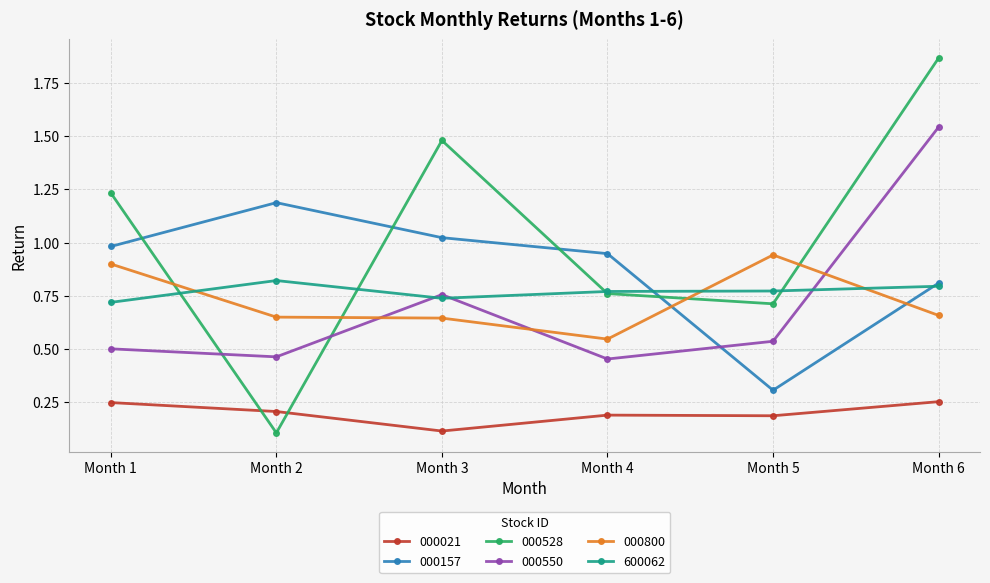

The value of 000157 at Month 1 is 1.5. True or false?

False